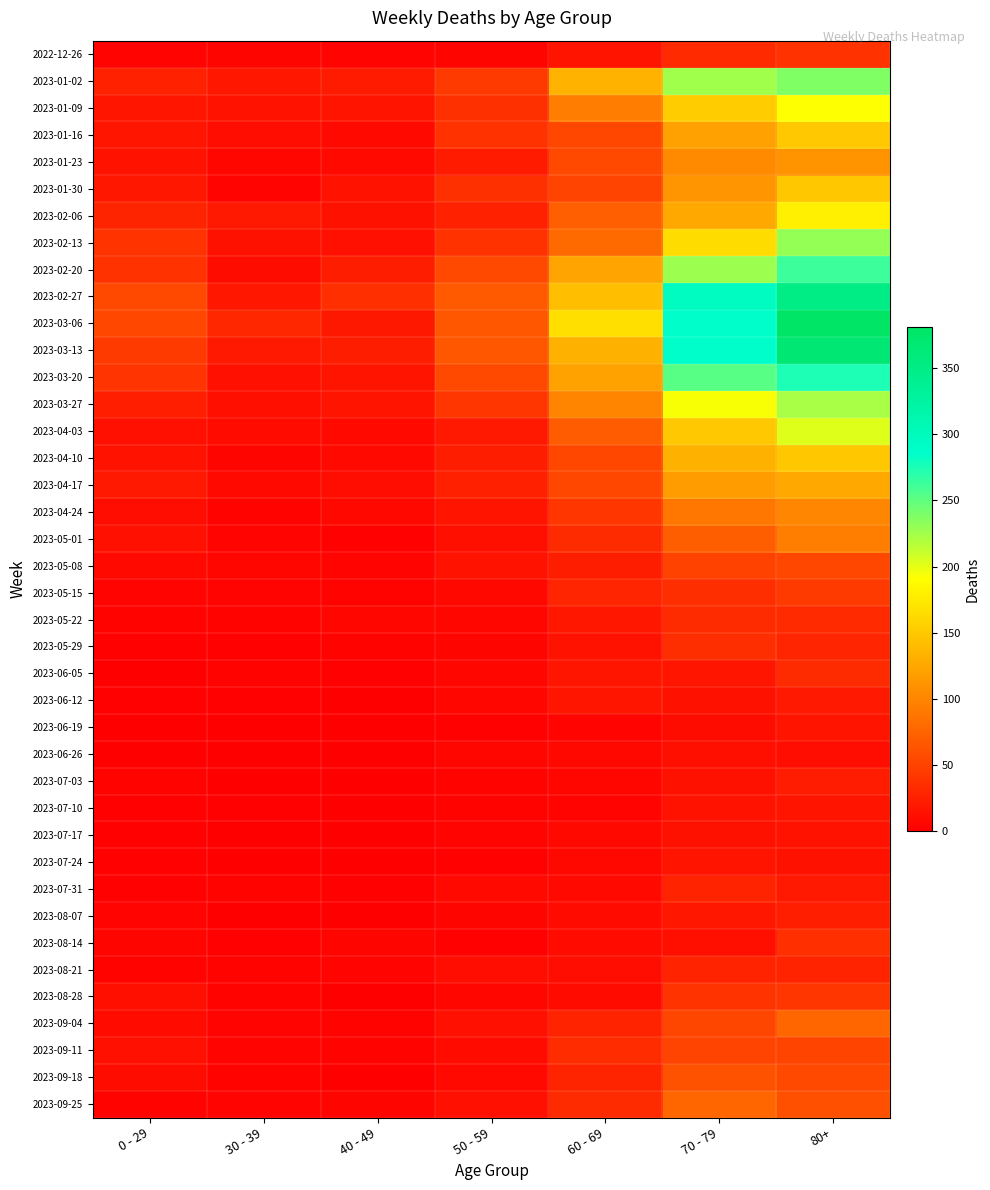

Which series has the largest range (max minus min)?

2023-03-06